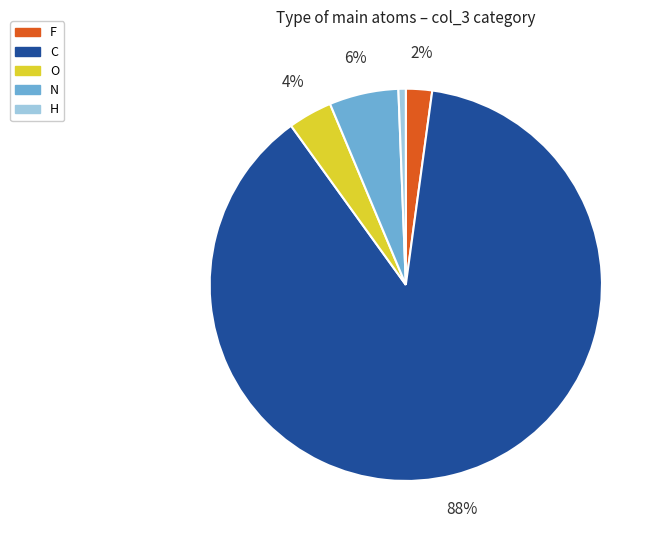

To the nearest percent, what portion does H represent?

1%